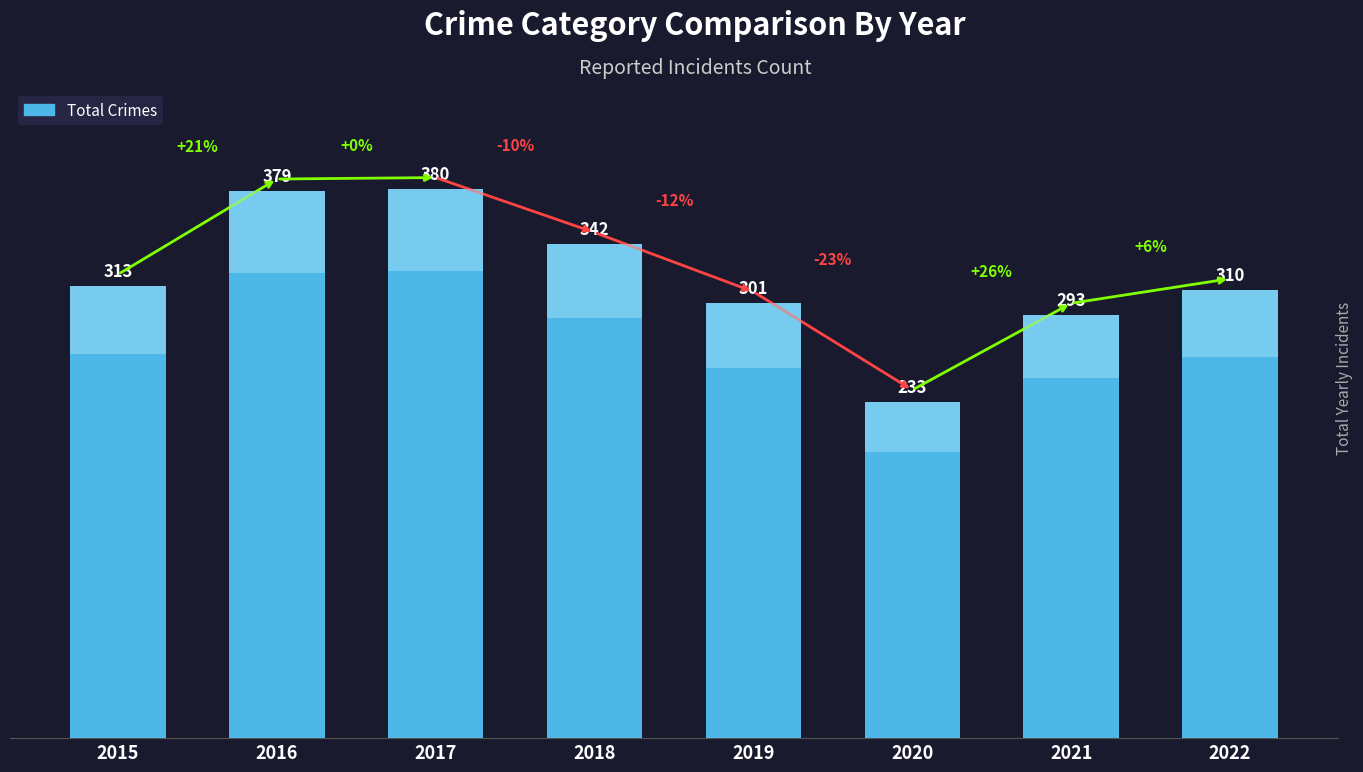

Is it true that the value at 2018 is 342?

True